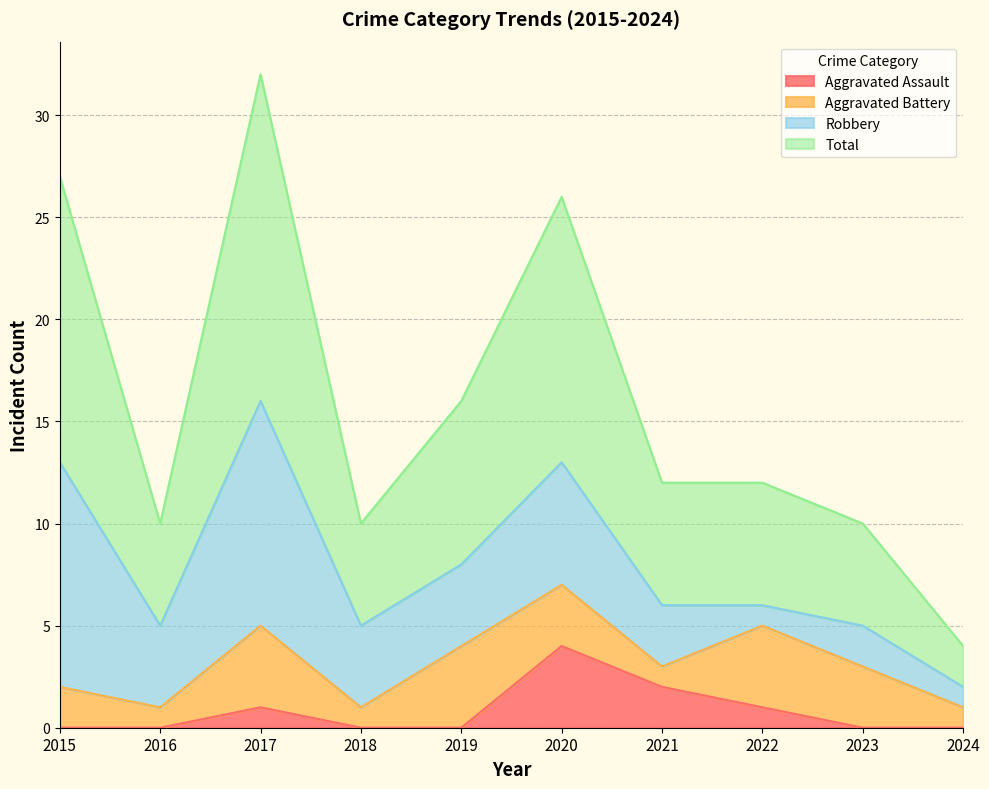

How many values in Aggravated Assault are above zero?

4